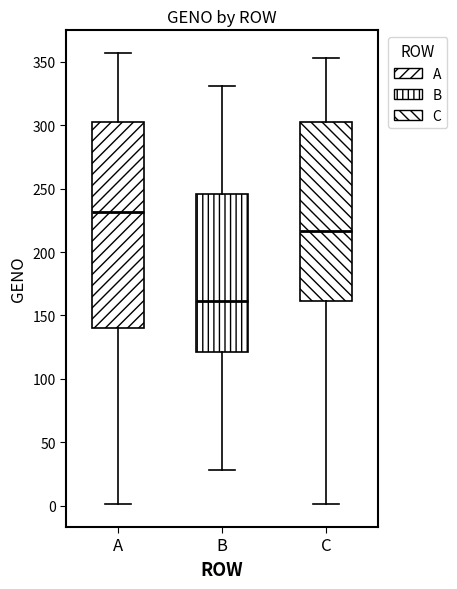

Reading left to right, read every box against the y-axis: the position of its median line, the range the box covers, and the ends of its whiskers. The values are not printed on the chart, so give them approximately, as read against the axis.

A: median 230, box 140 to 305, whiskers 0 to 355
B: median 160, box 120 to 245, whiskers 30 to 330
C: median 215, box 160 to 300, whiskers 0 to 355